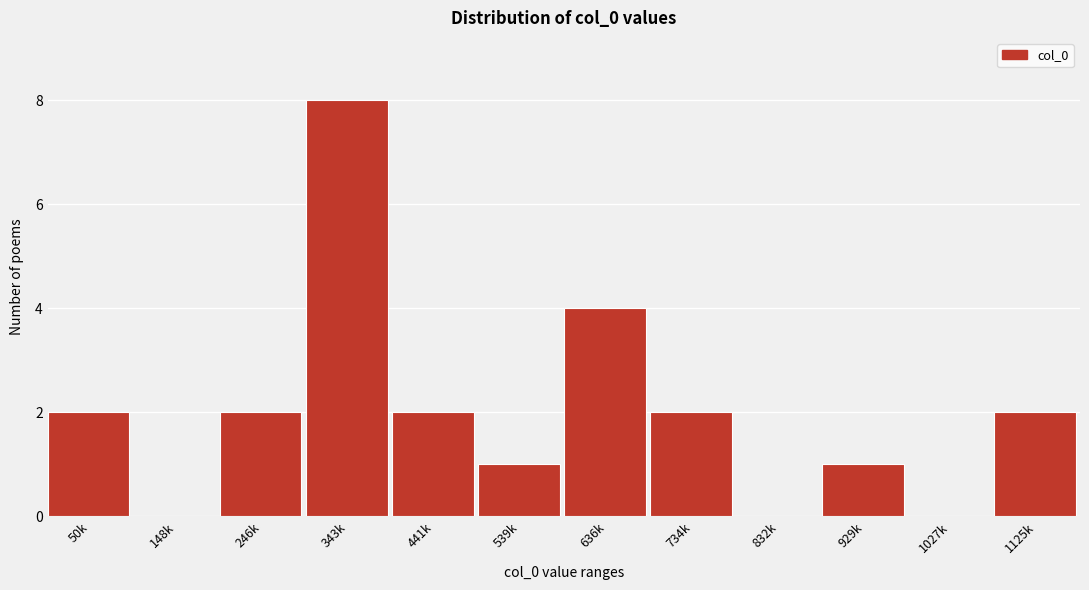

Reading left to right, what are all the values shown in this chart?

50k=2	148k=0	246k=2	343k=8	441k=2	539k=1	636k=4	734k=2	832k=0	929k=1	1027k=0	1125k=2